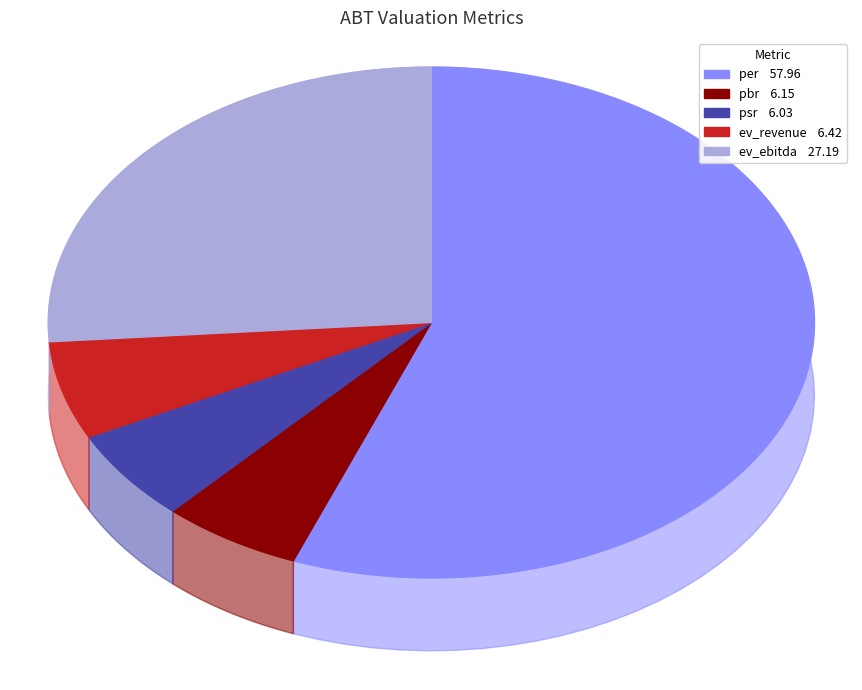

Count the number of slices in the pie.

5